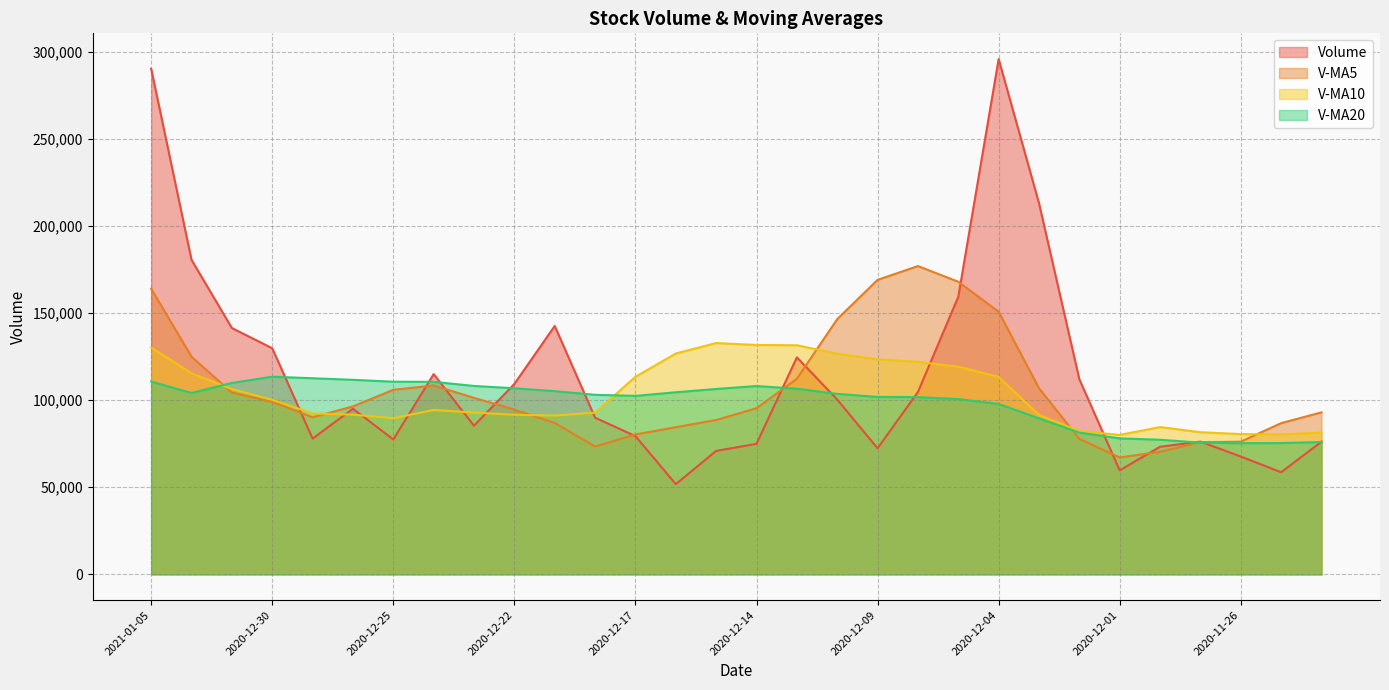

Does the chart have visible grid lines?

Yes